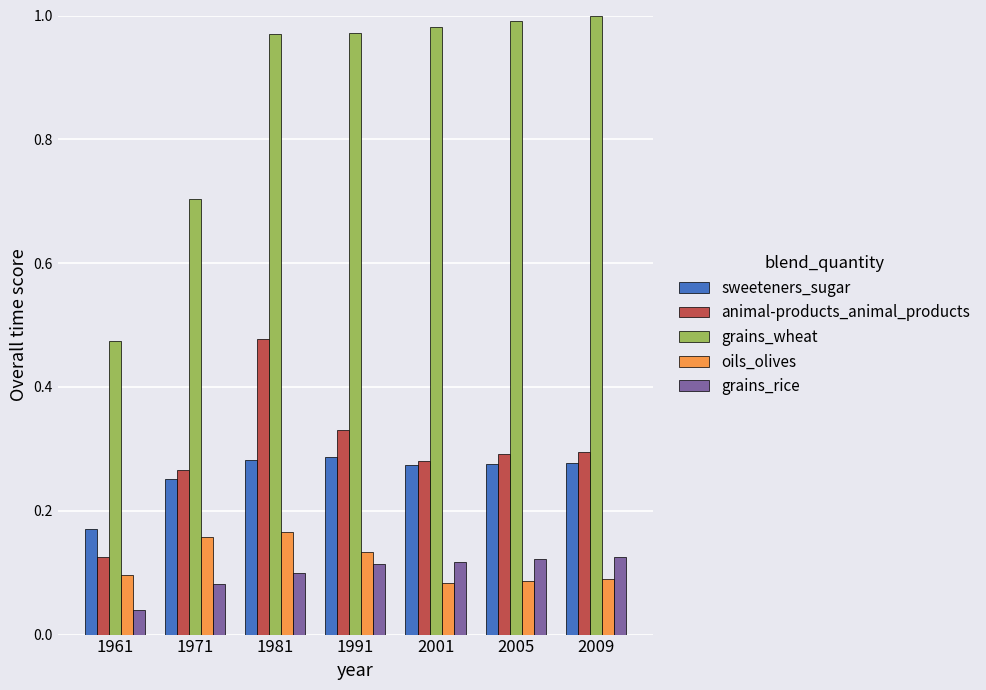

What is the difference between the highest and lowest values at 1981?

0.9